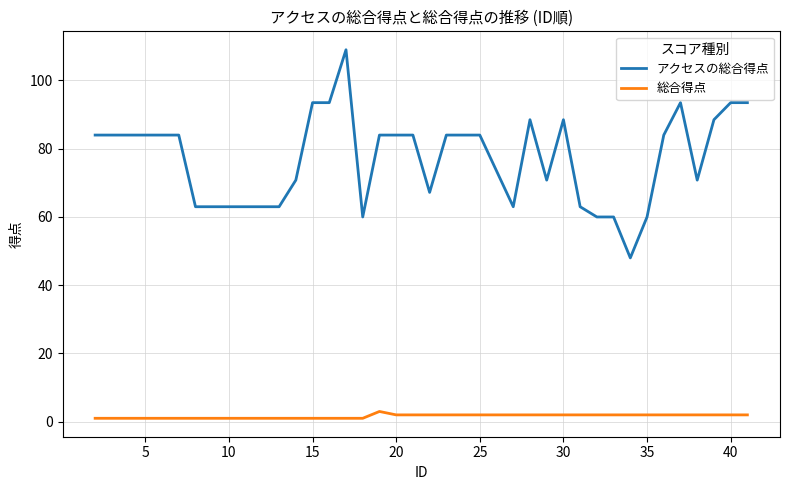

How many lines are shown in the chart?

2